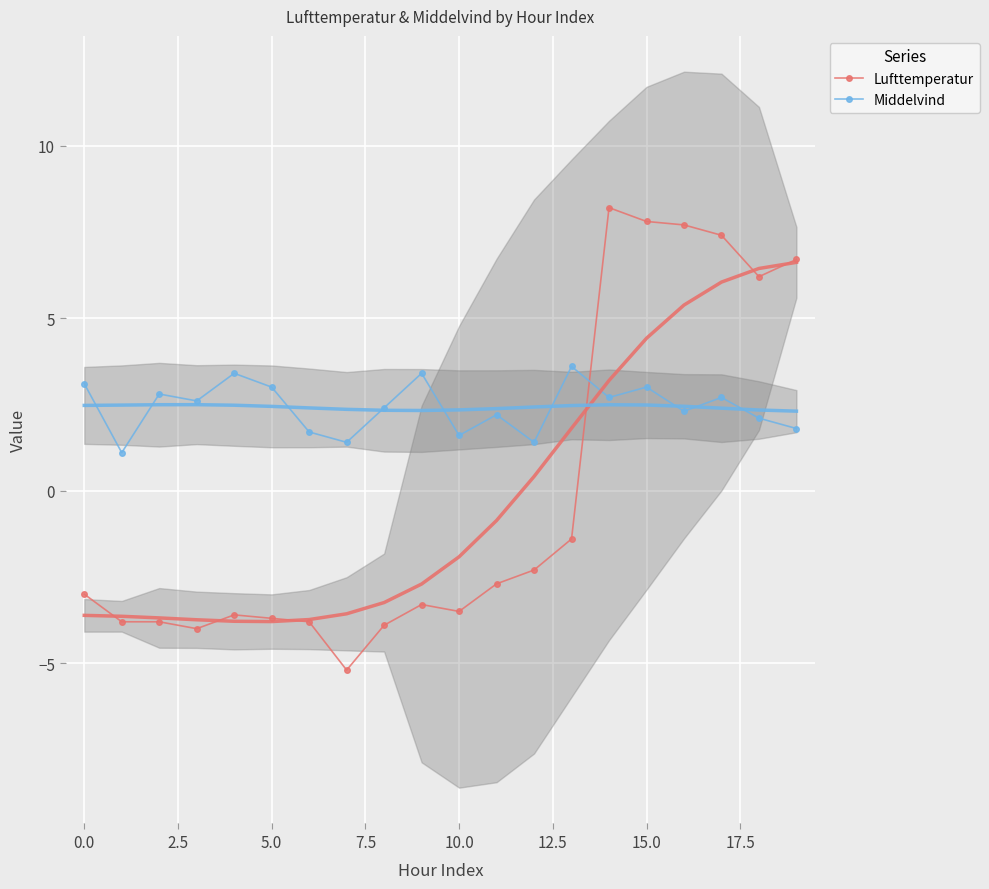

What is the maximum value for Lufttemperatur?

8.2